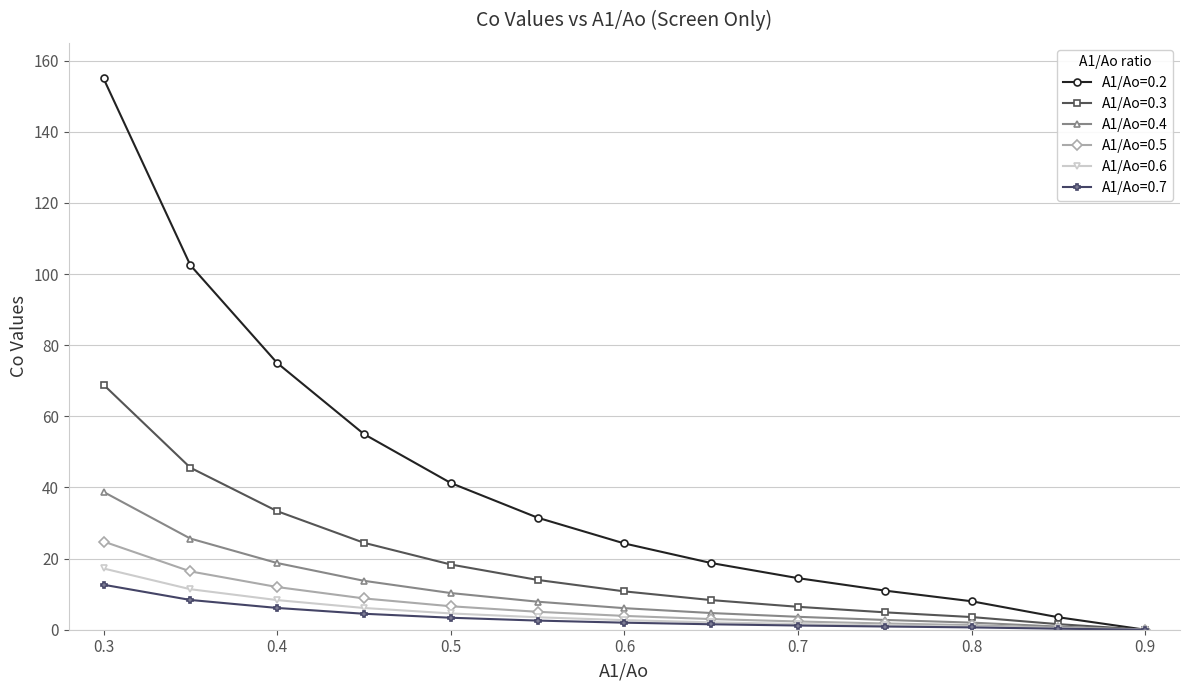

At how many categories does at least one series exceed 22?

7